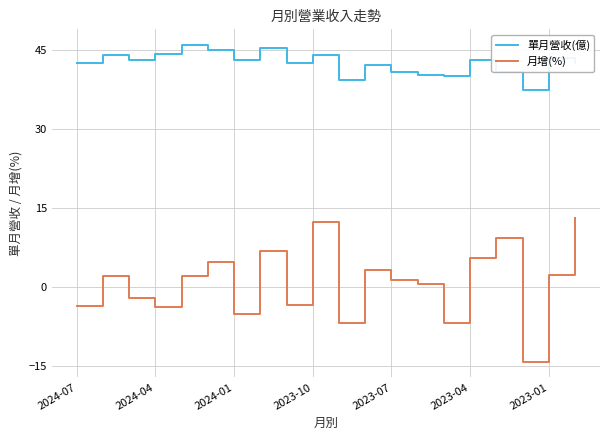

List the series in order of their peak value, lowest first.

月增(%), 單月營收(億)